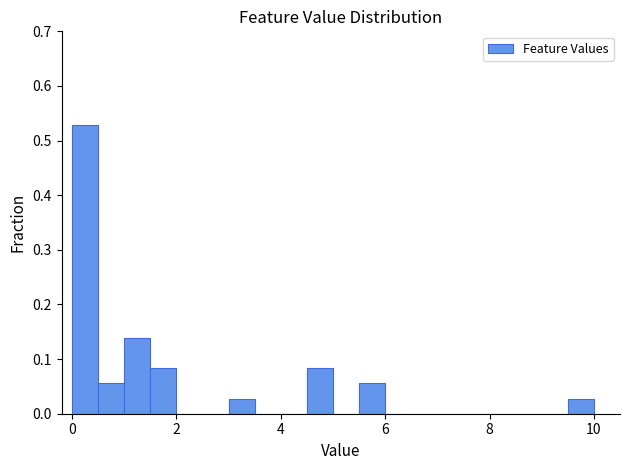

Read against the x-axis, roughly where is the centre of the tallest bar?

0.2